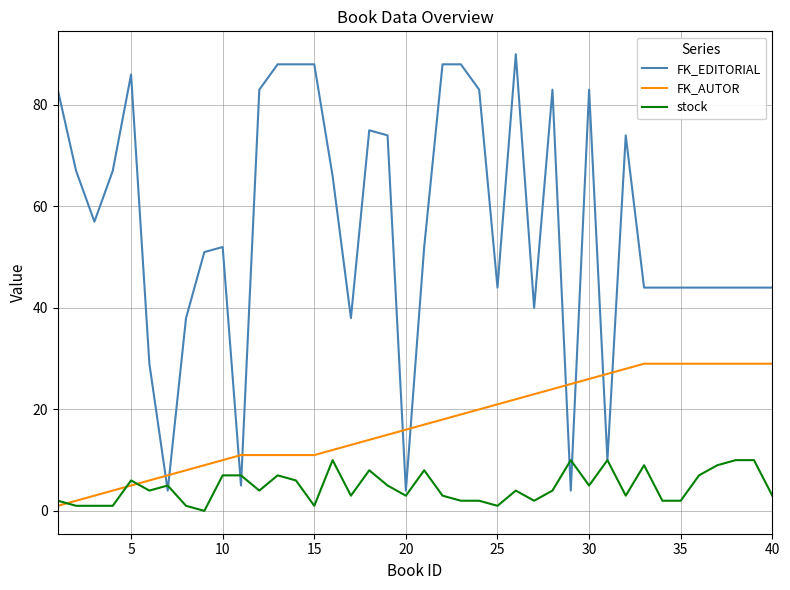

Which series has the widest spread of values?

FK_EDITORIAL